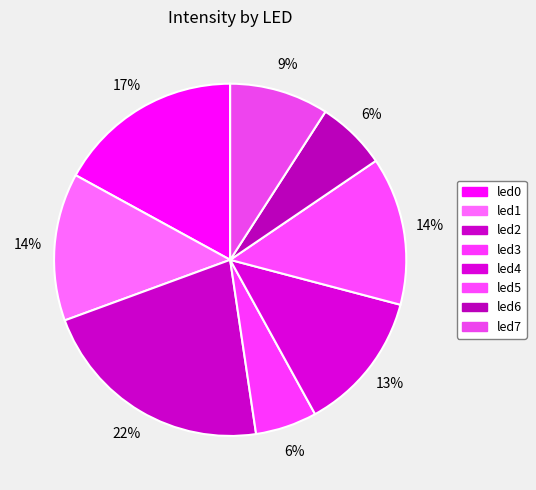

What percentage is the led0 slice, to the nearest percent?

17%